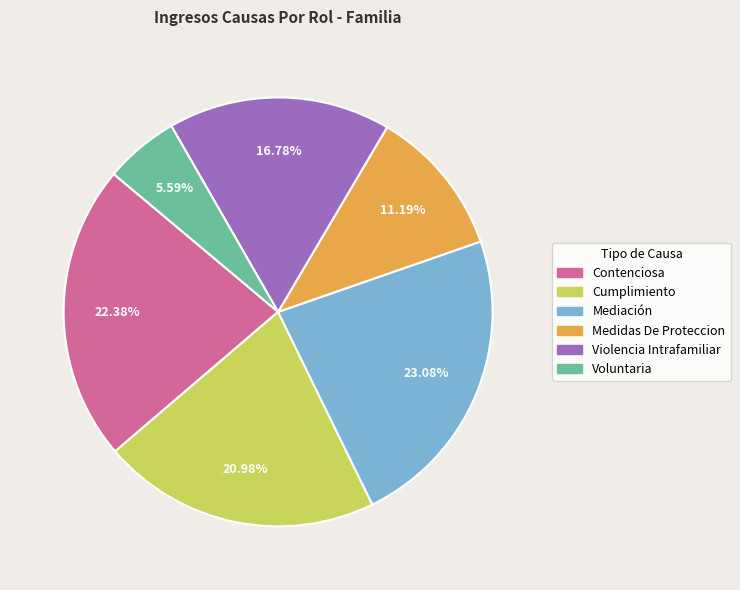

How many segments does this pie chart have?

6